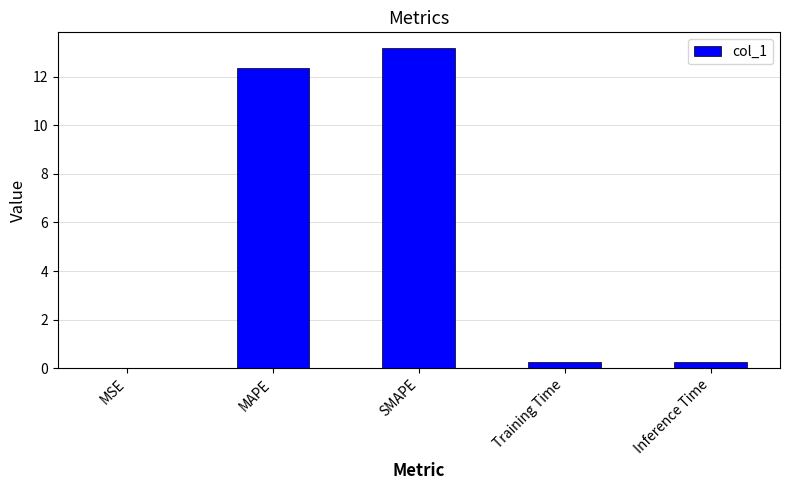

What is the sum of all values?

26.0